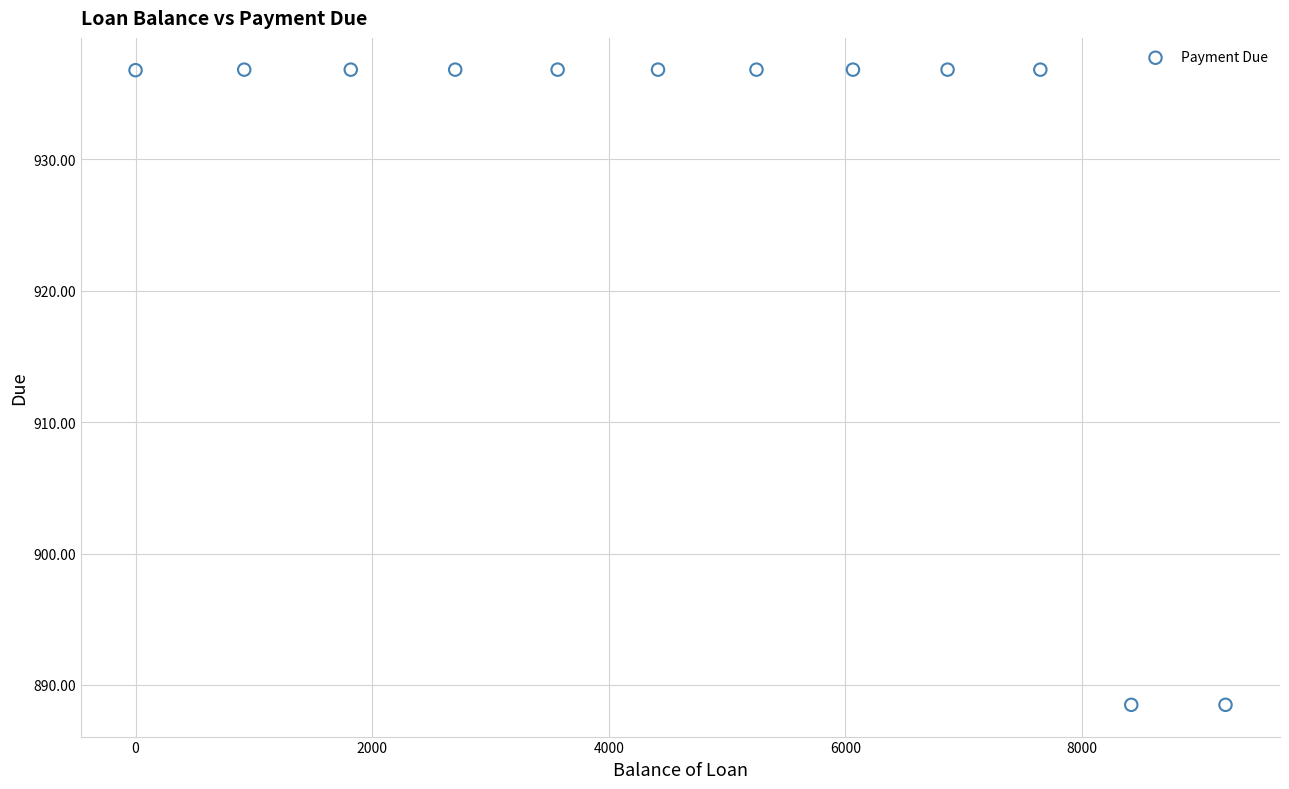

What is the range of X values (max minus min)?

9211.5